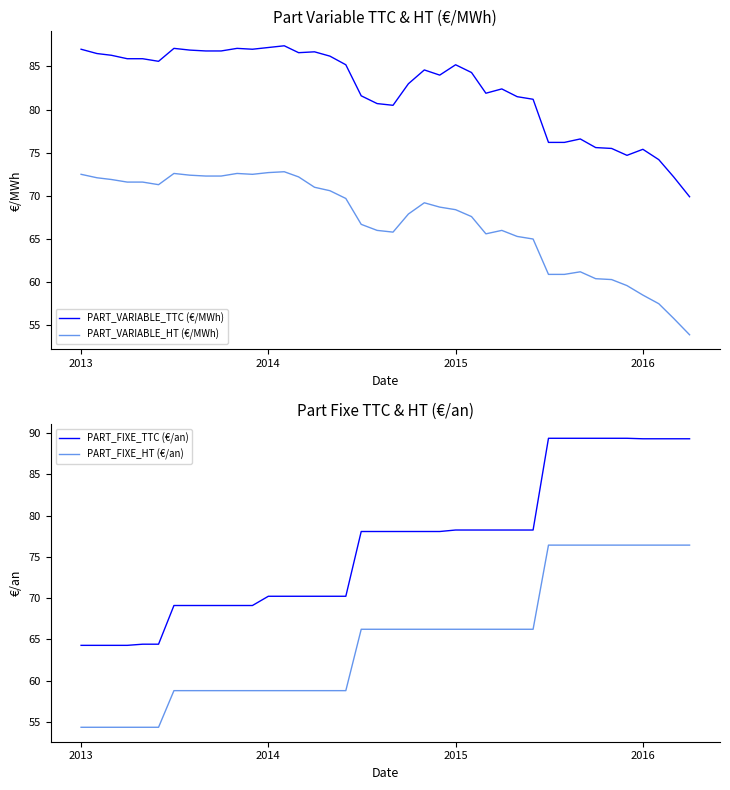

Which series has the largest total across all categories?

PART_VARIABLE_TTC (€/MWh)